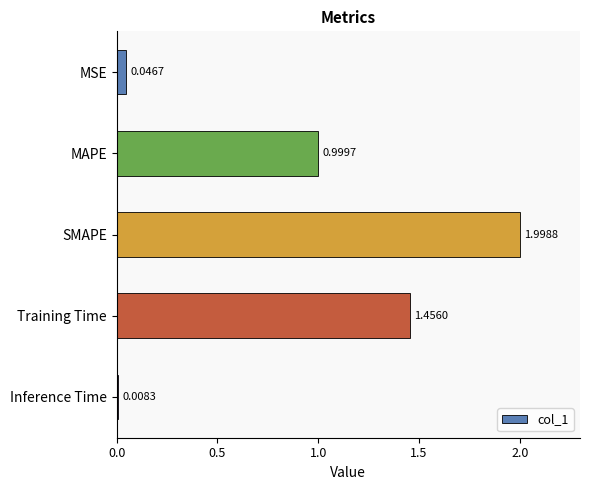

Which has a higher value, Training Time or MAPE?

Training Time